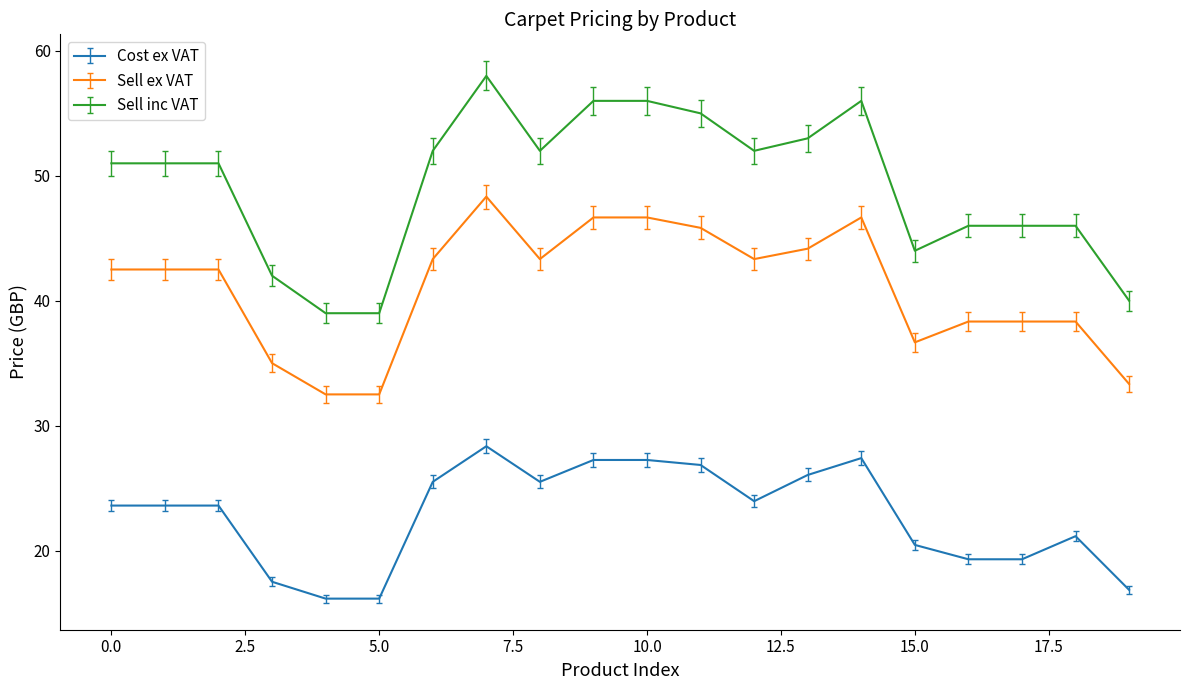

What is the difference between the maximum and minimum values in the Cost ex VAT series?

12.2